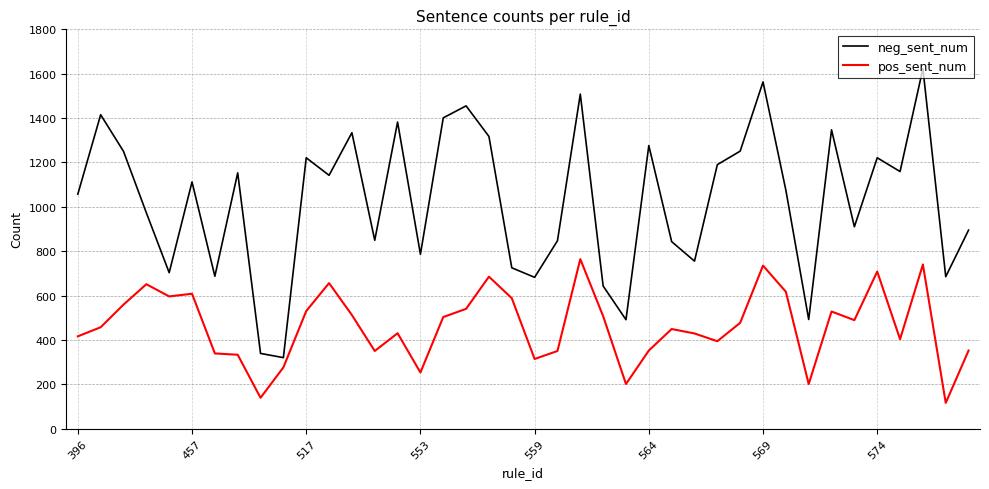

Which series has the largest total across all categories?

neg_sent_num